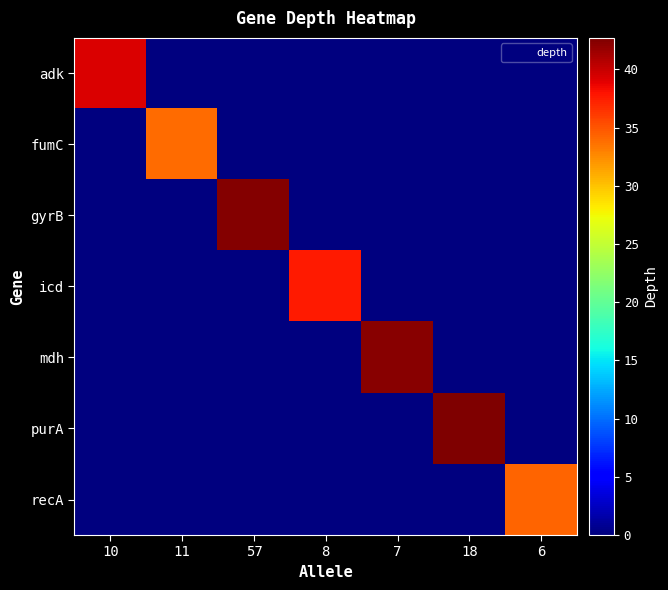

Which category has the highest value across all series?

18